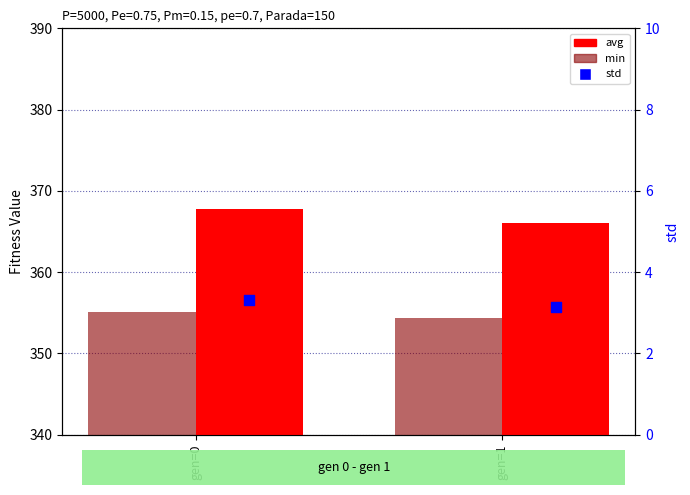

At which category is the sum across all series the highest?

gen=0